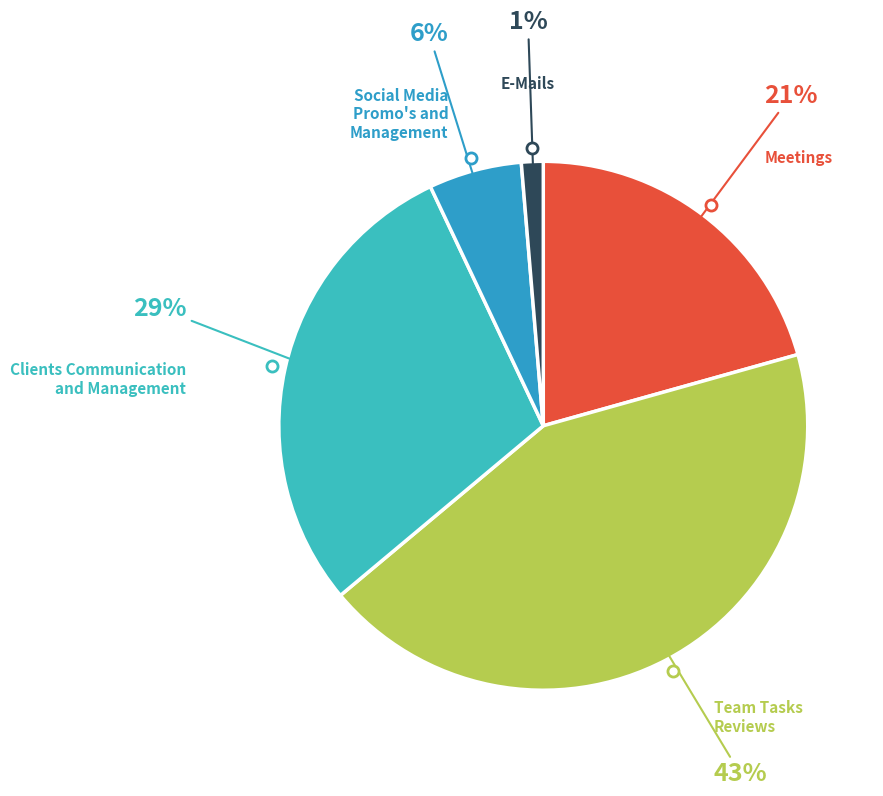

To the nearest percent, what is the average slice percentage?

20%